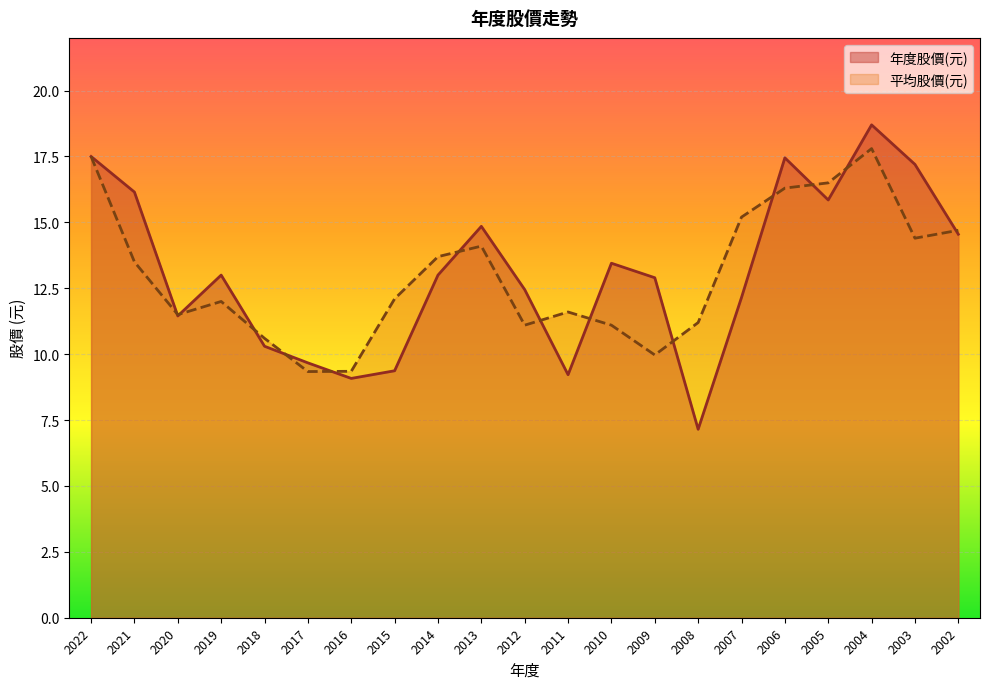

What is the total value across all series at 2016?

18.4